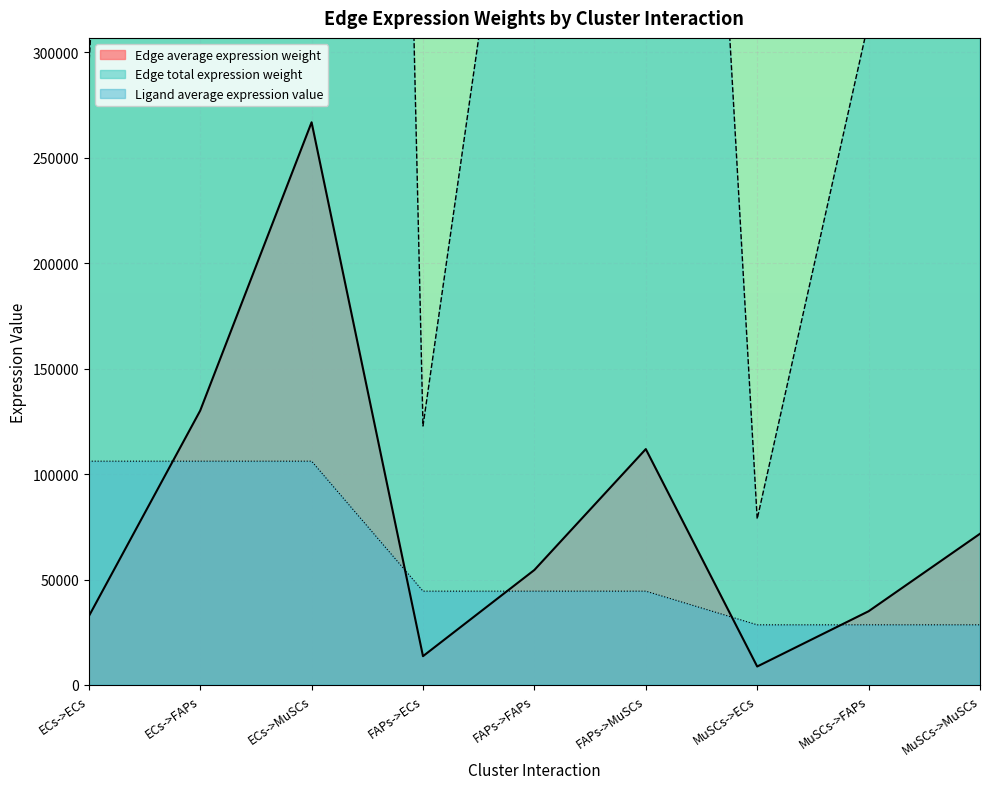

What is the label of the 3rd point from the right?

MuSCs->ECs